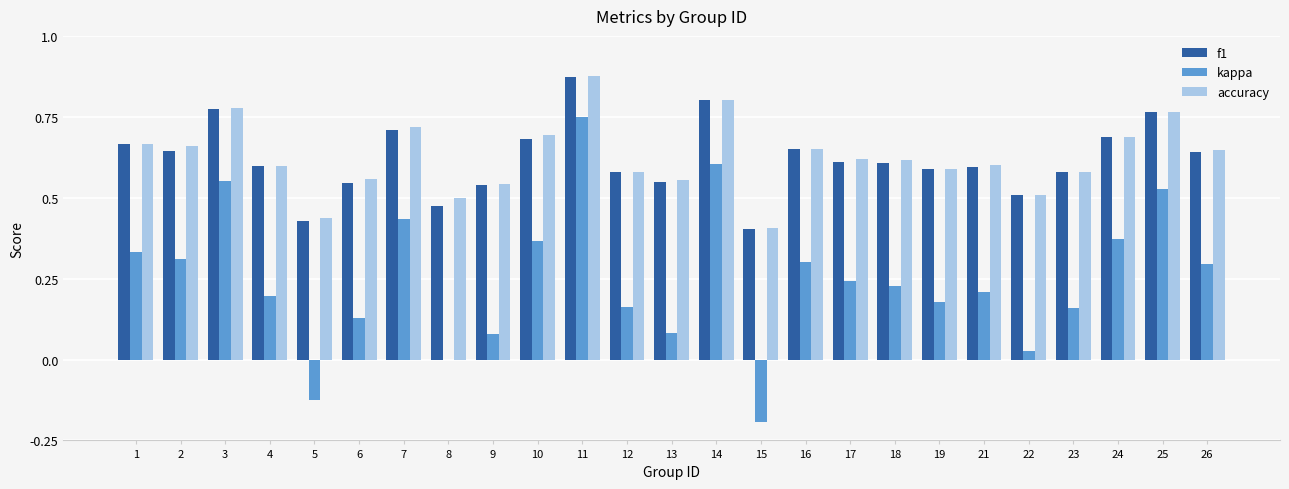

At which label does kappa reach its peak?

11